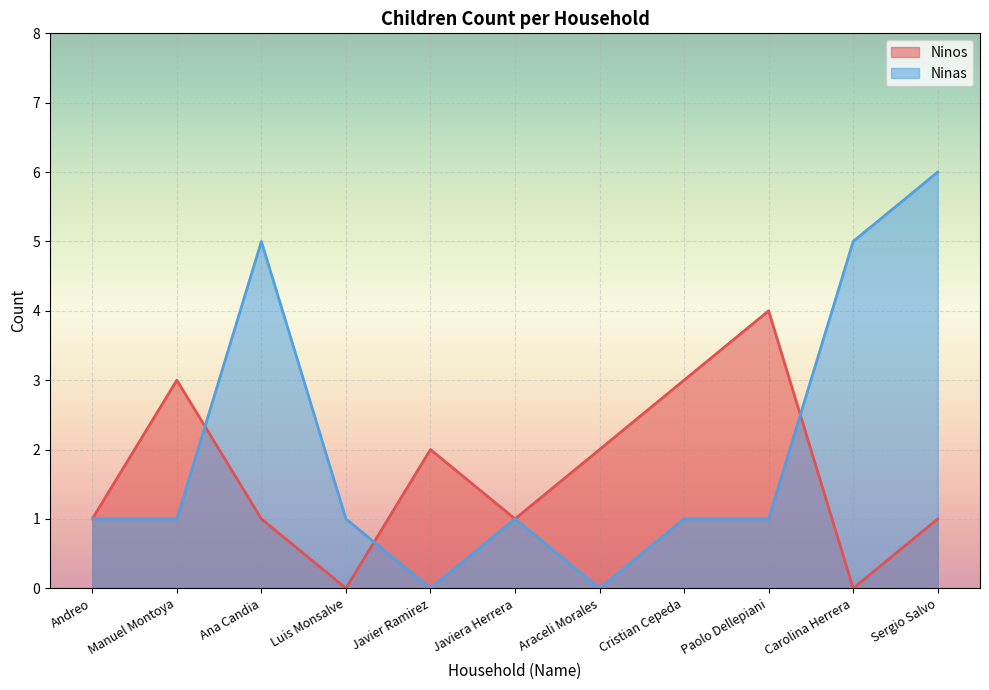

In Ninos, how many points are higher than both neighbors (excluding endpoints)?

3